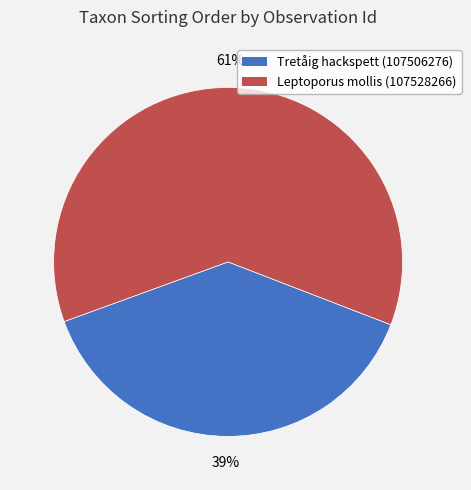

To the nearest percent, what is the average slice percentage?

50%